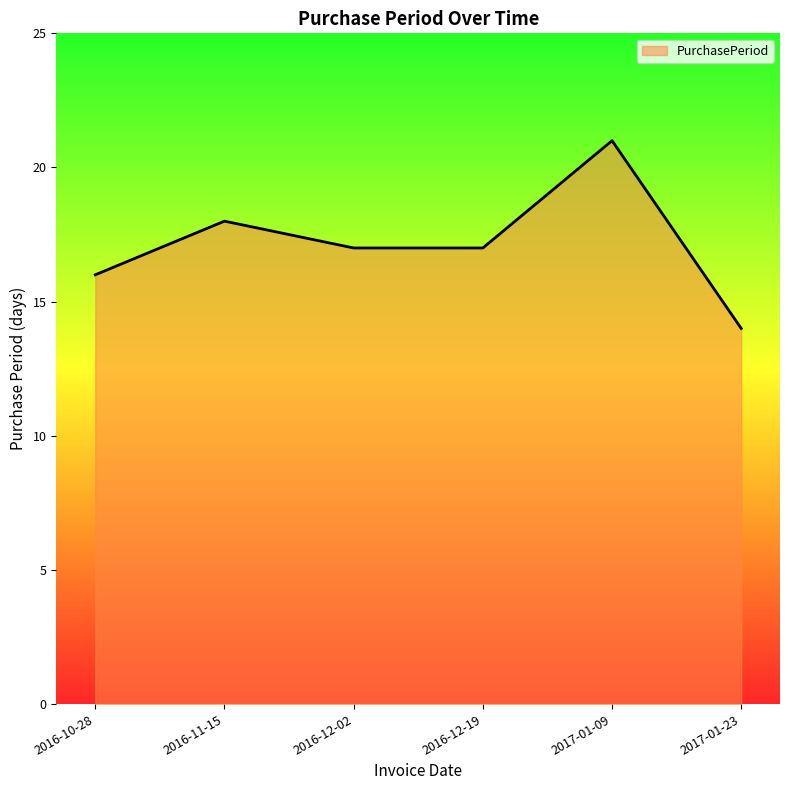

What is the maximum value shown in the chart?

21